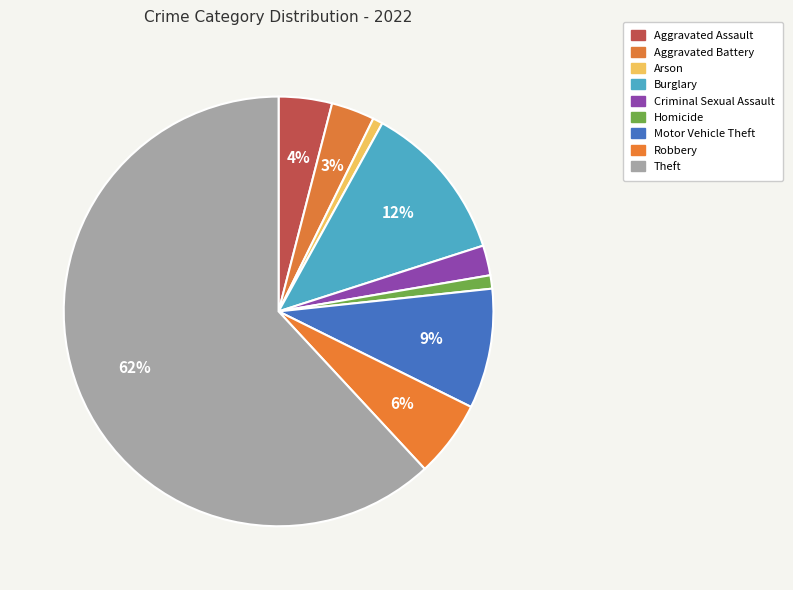

Rank the categories by value from lowest to highest.

Arson, Homicide, Criminal Sexual Assault, Aggravated Battery, Aggravated Assault, Robbery, Motor Vehicle Theft, Burglary, Theft